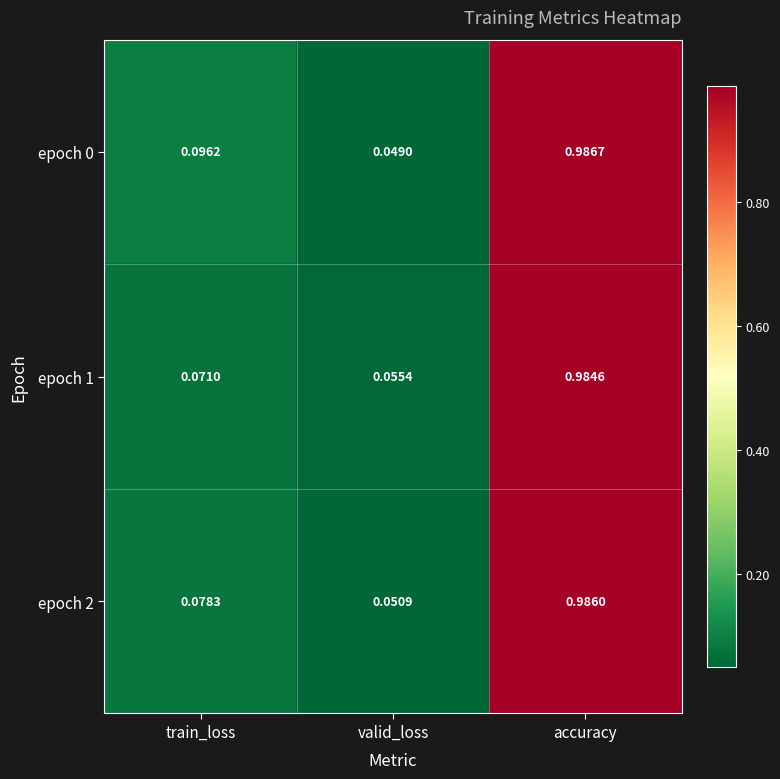

At which label is epoch 1 closest to 0?

valid_loss